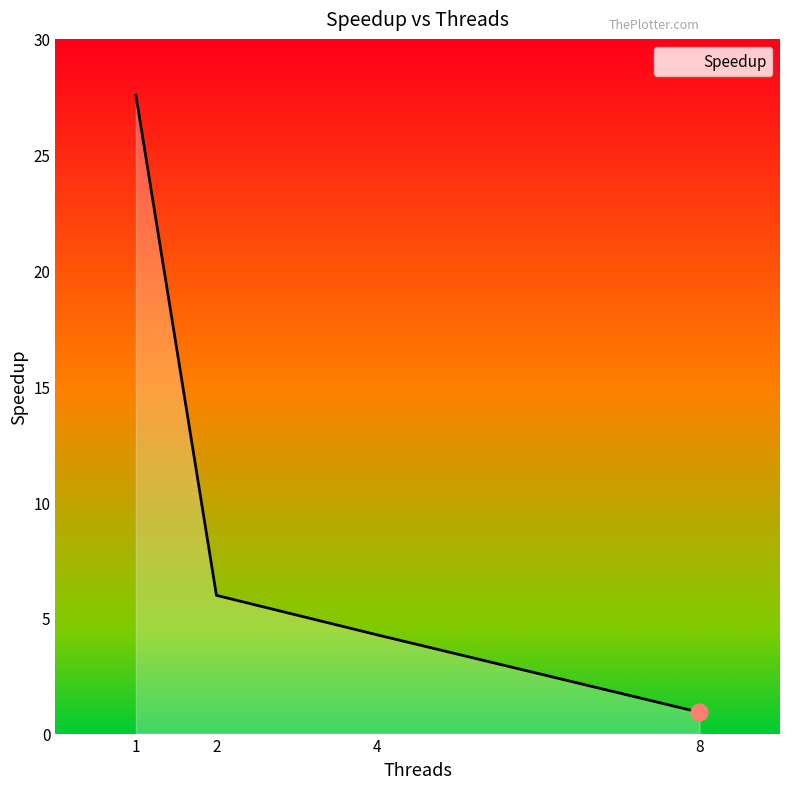

Which has a higher value, 2 or 4?

2